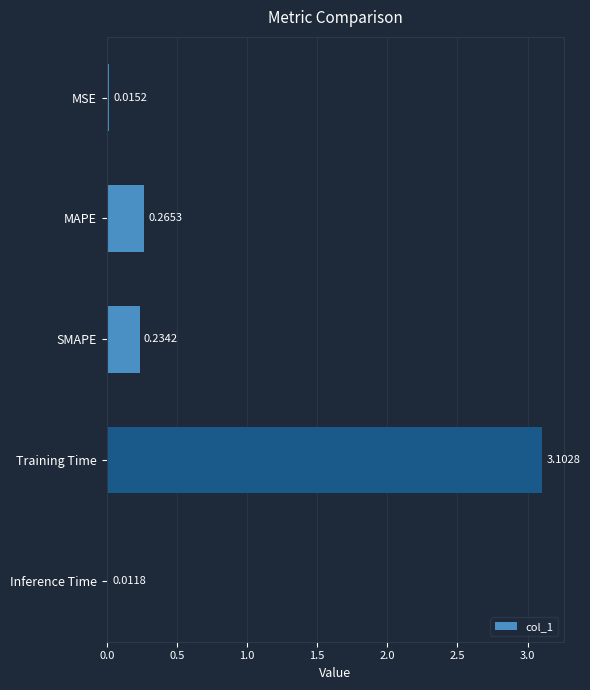

What is the sum of all values?

3.6